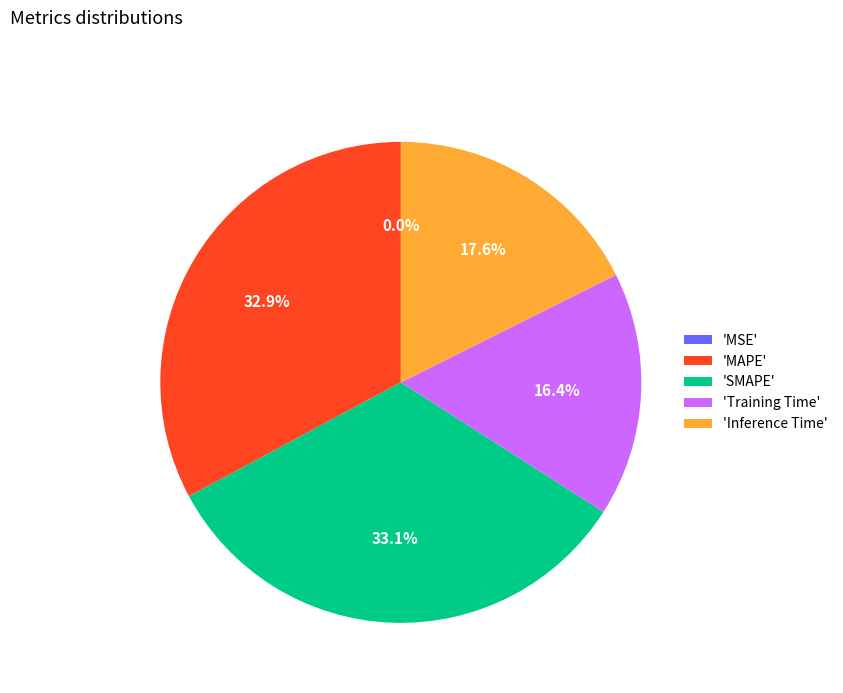

What percentage is NOT represented by 'Inference Time'?

82.4%